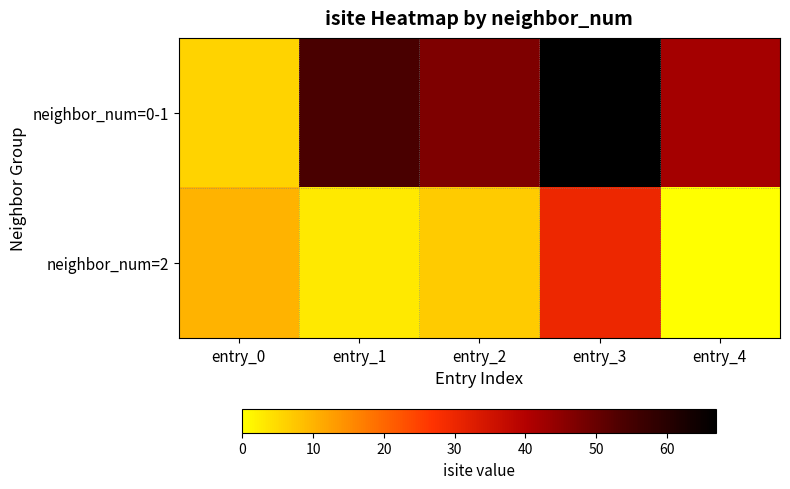

Reading left to right, list all the values displayed in this chart.

neighbor_num=0-1: entry_0=6	entry_1=54	entry_2=47	entry_3=67	entry_4=42
neighbor_num=2: entry_0=10	entry_1=3	entry_2=7	entry_3=30	entry_4=0